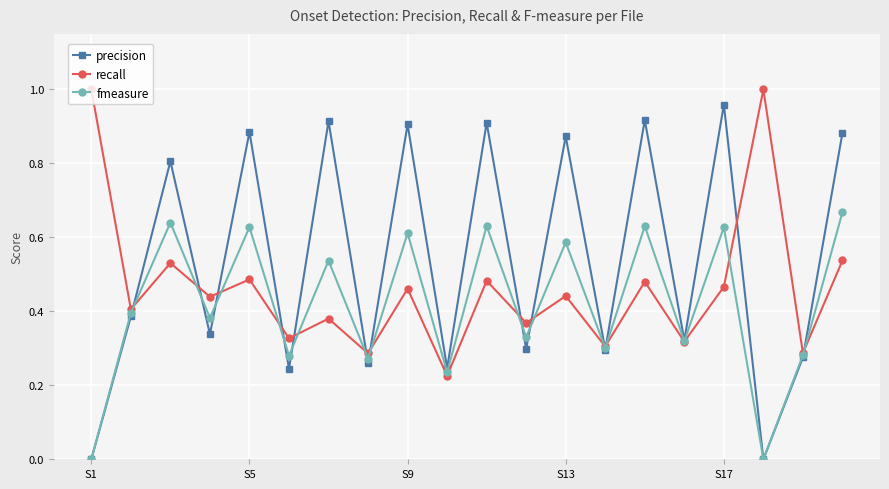

Which series has the largest range (max minus min)?

precision